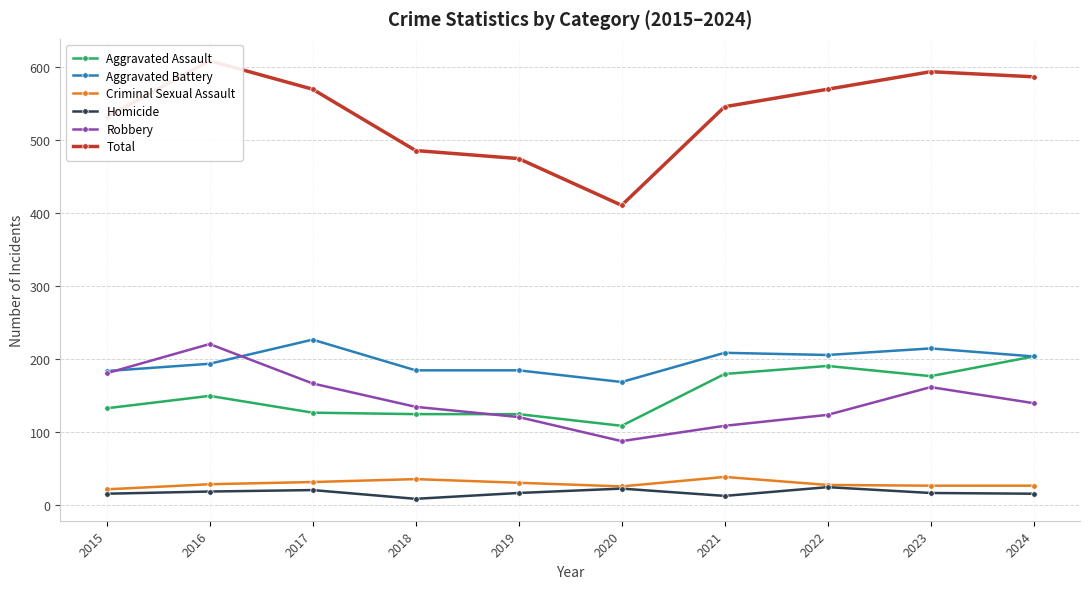

Which series changed the most between 2015 and 2016?

Total